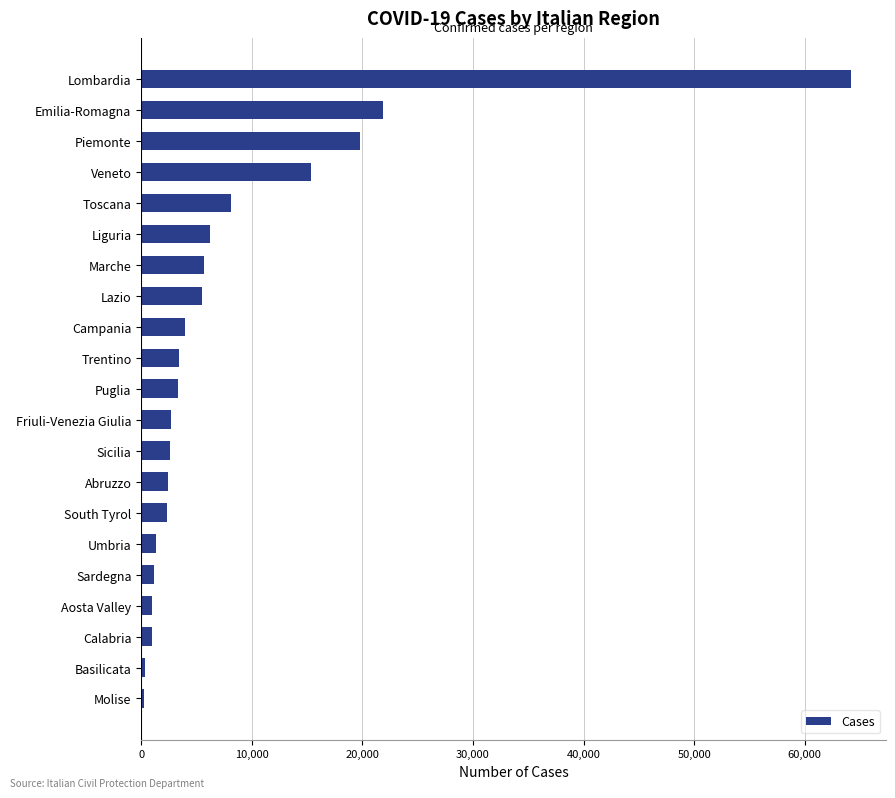

What is the minimum value shown in the chart?

269